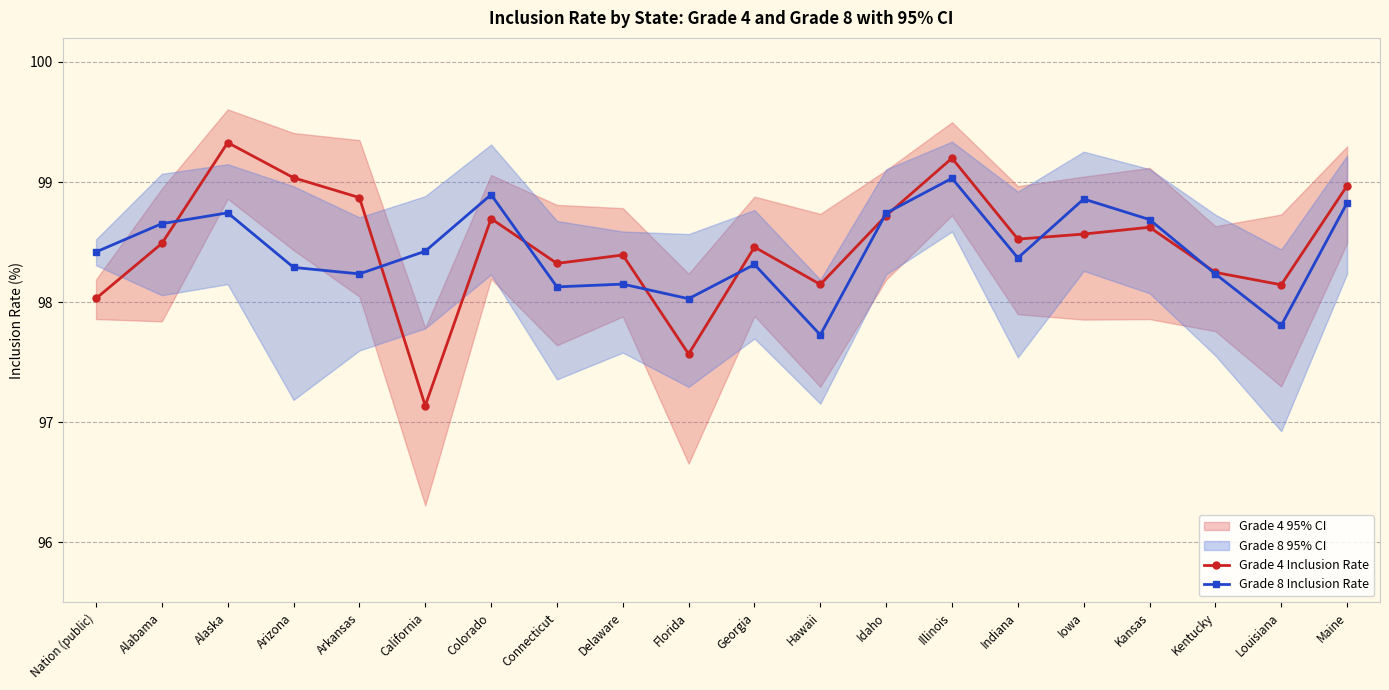

How many data points does each series have?

20